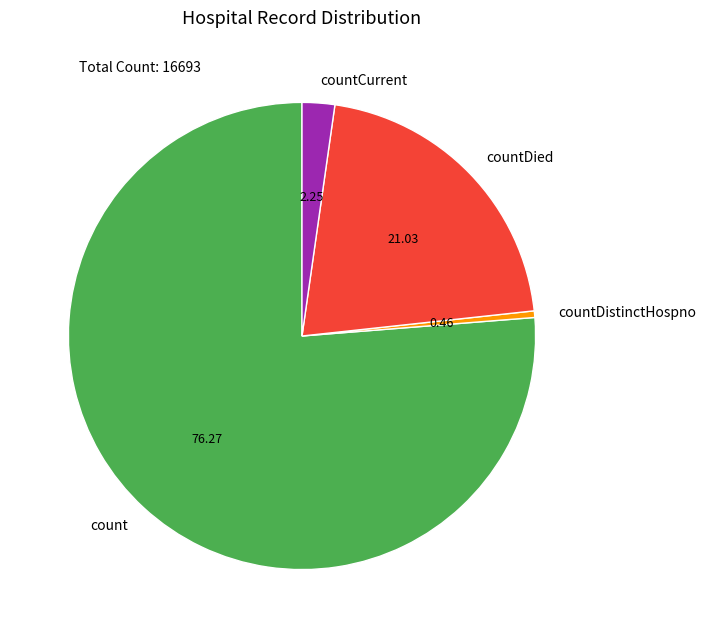

Count the number of slices in the pie.

4